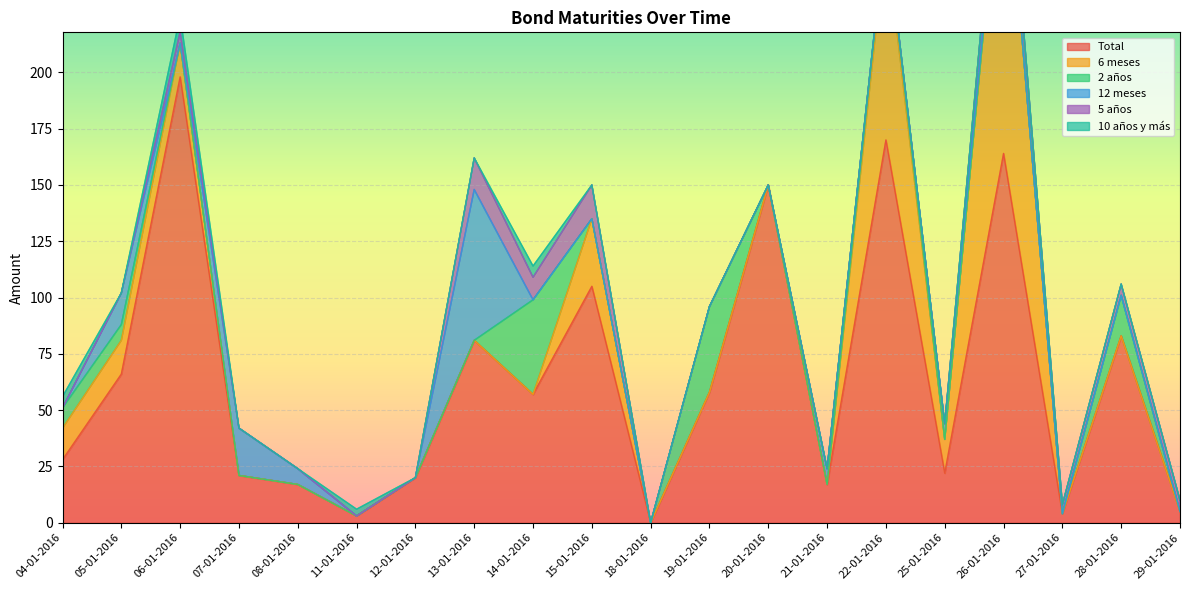

What is the highest value of the 2 años series?

42